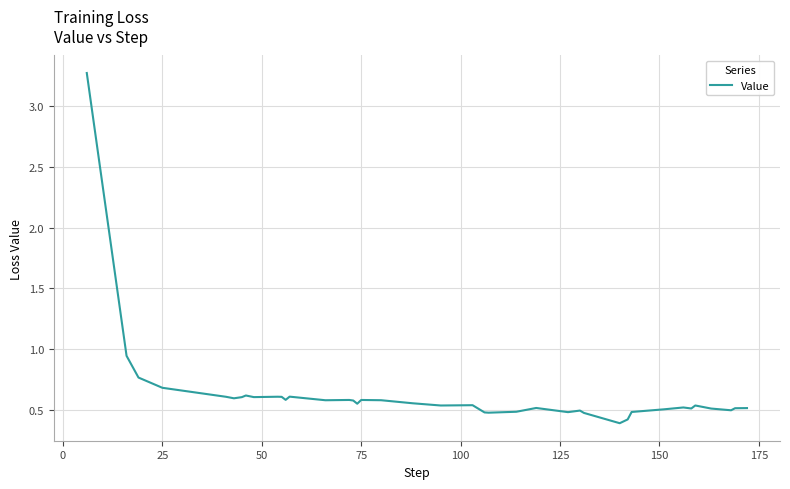

What is the greatest value displayed?

3.3